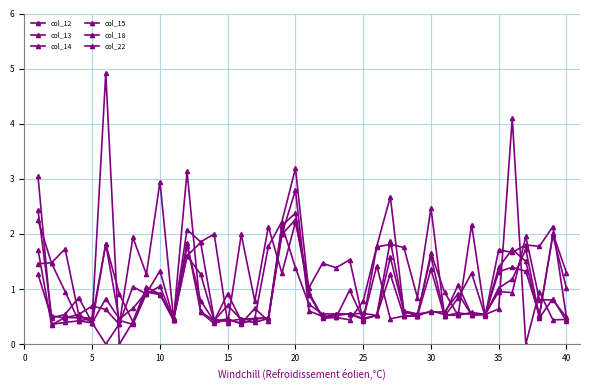

How many lines are shown in the chart?

6